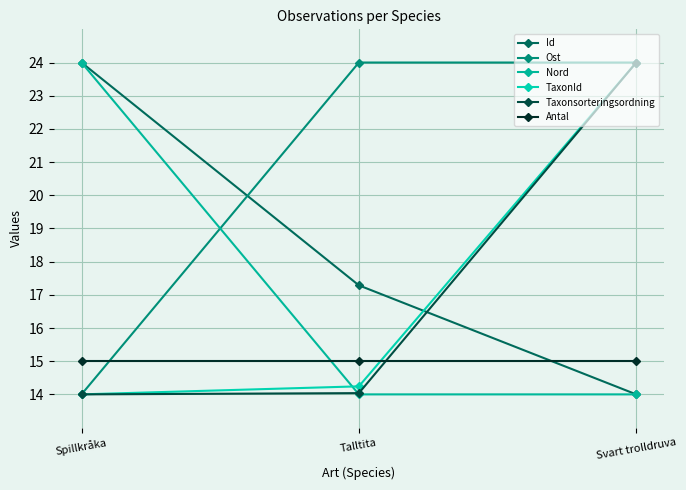

Is it true that Nord equals 19.9 at Svart trolldruva?

False